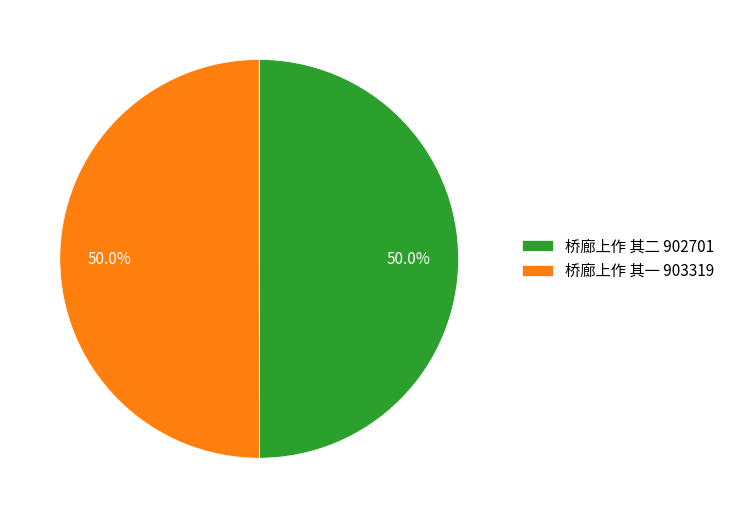

Is the sum of 桥廊上作 其一 and 桥廊上作 其二 greater than half?

Yes